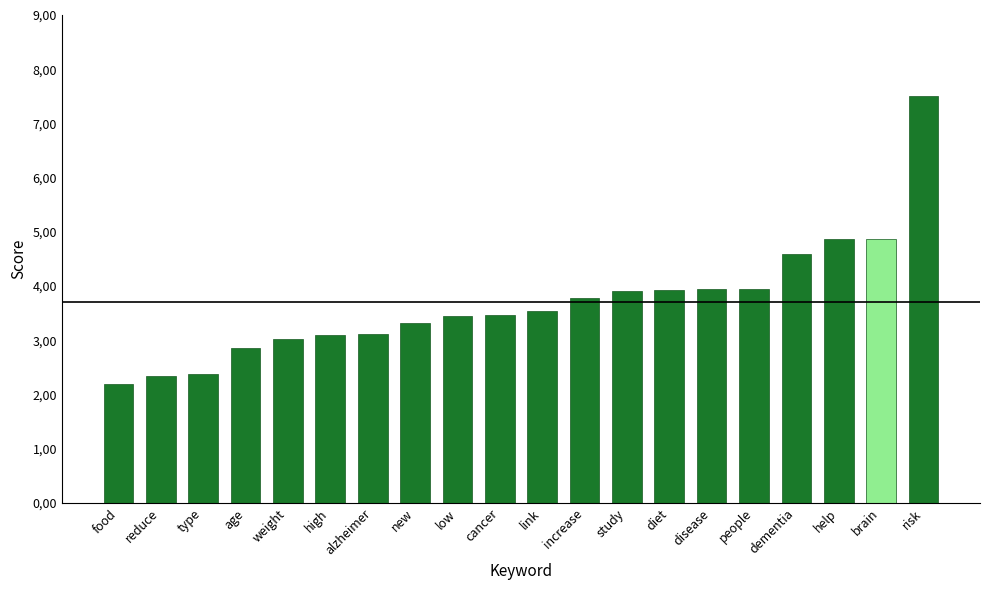

What is the value of the 16th bar from the left?

4.0